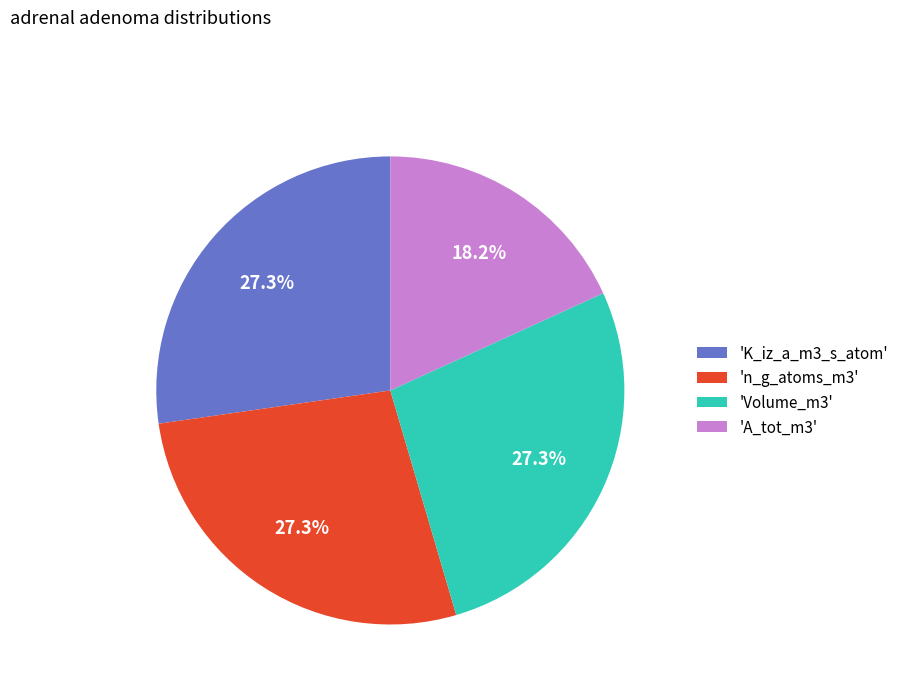

Which category has the smallest portion of the pie?

'A_tot_m3'